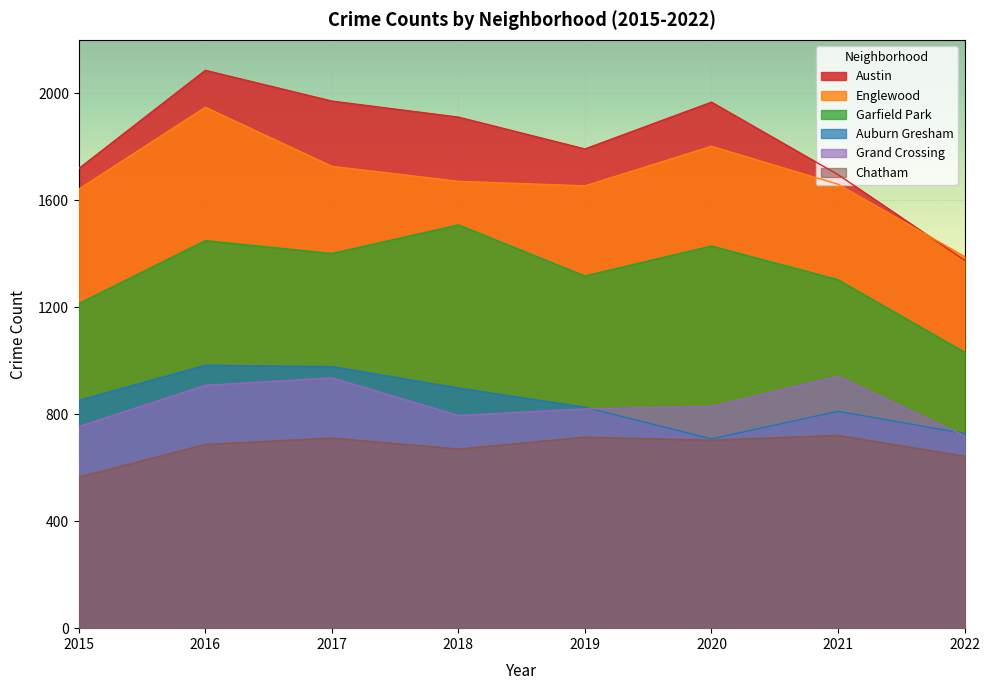

What are all the series names shown in the legend?

Austin, Englewood, Garfield Park, Auburn Gresham, Grand Crossing, Chatham